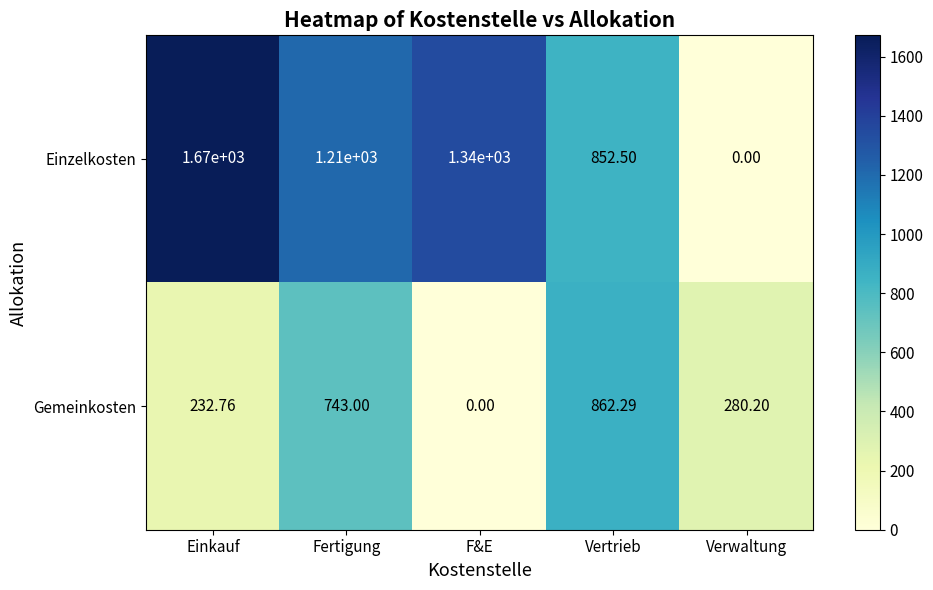

At which category is the sum across all series the highest?

Fertigung